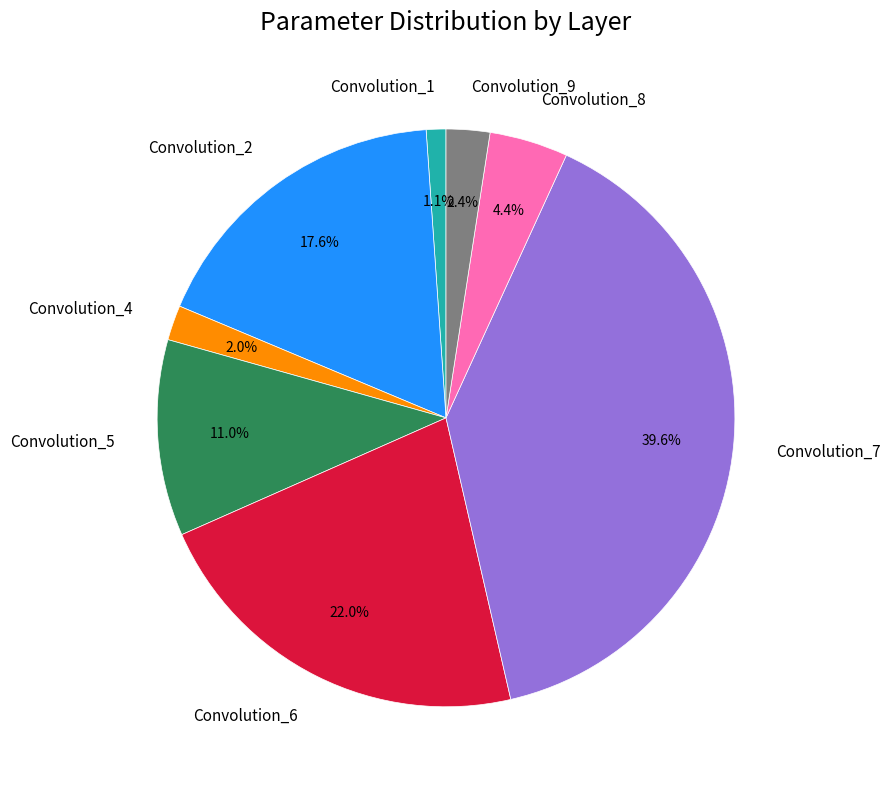

Count the number of slices in the pie.

8